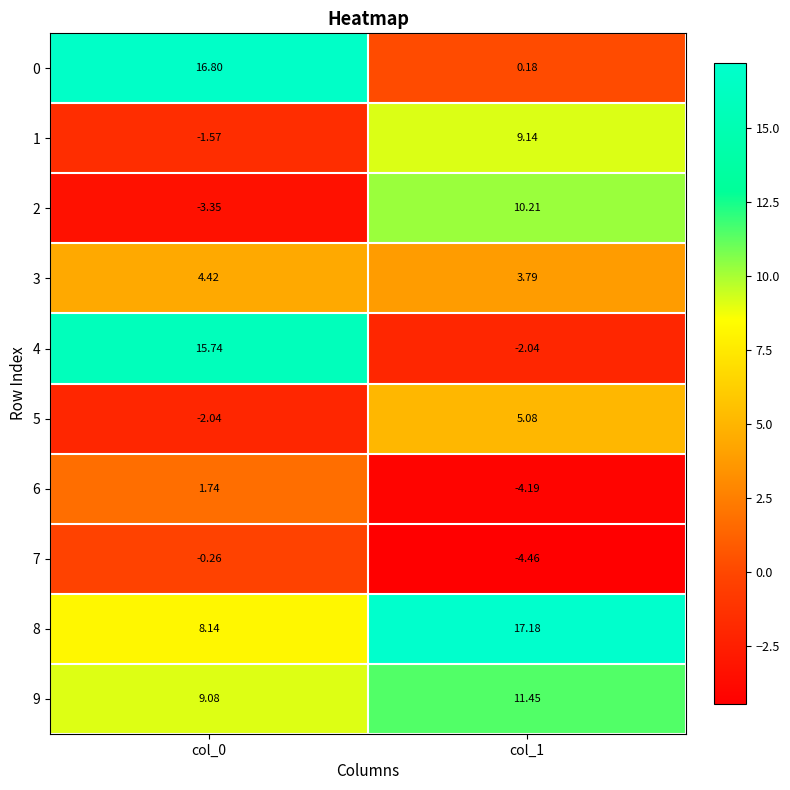

Is the value of 5 at col_0 greater than the value of 7 at col_0?

No